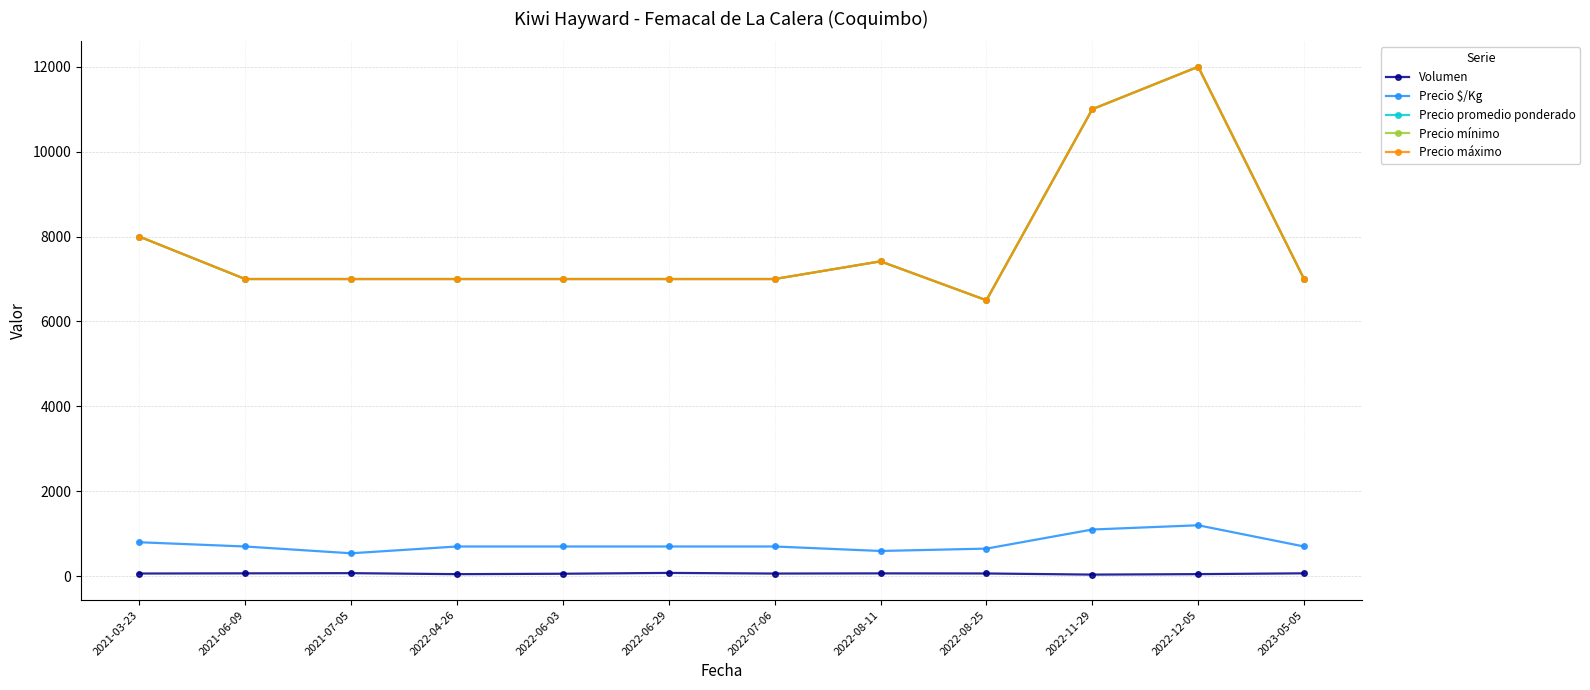

True or false: Precio promedio ponderado has more than 1 points higher than both neighbors.

True